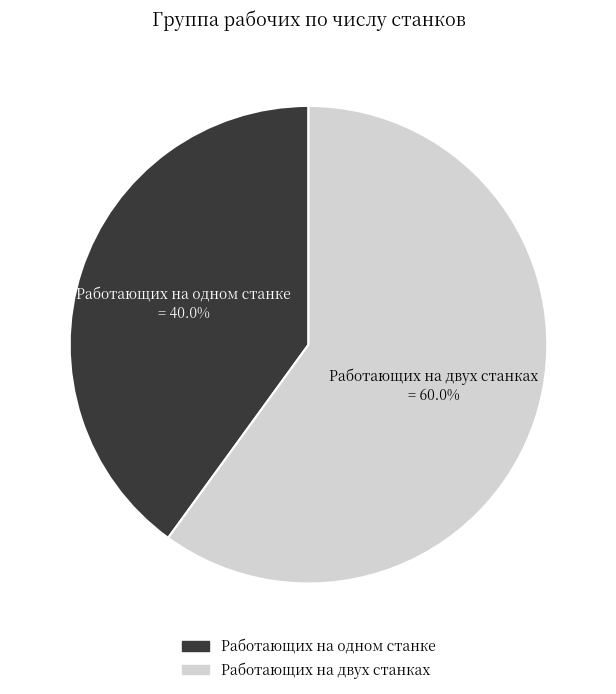

Which slice is the largest?

Работающих на двух станках